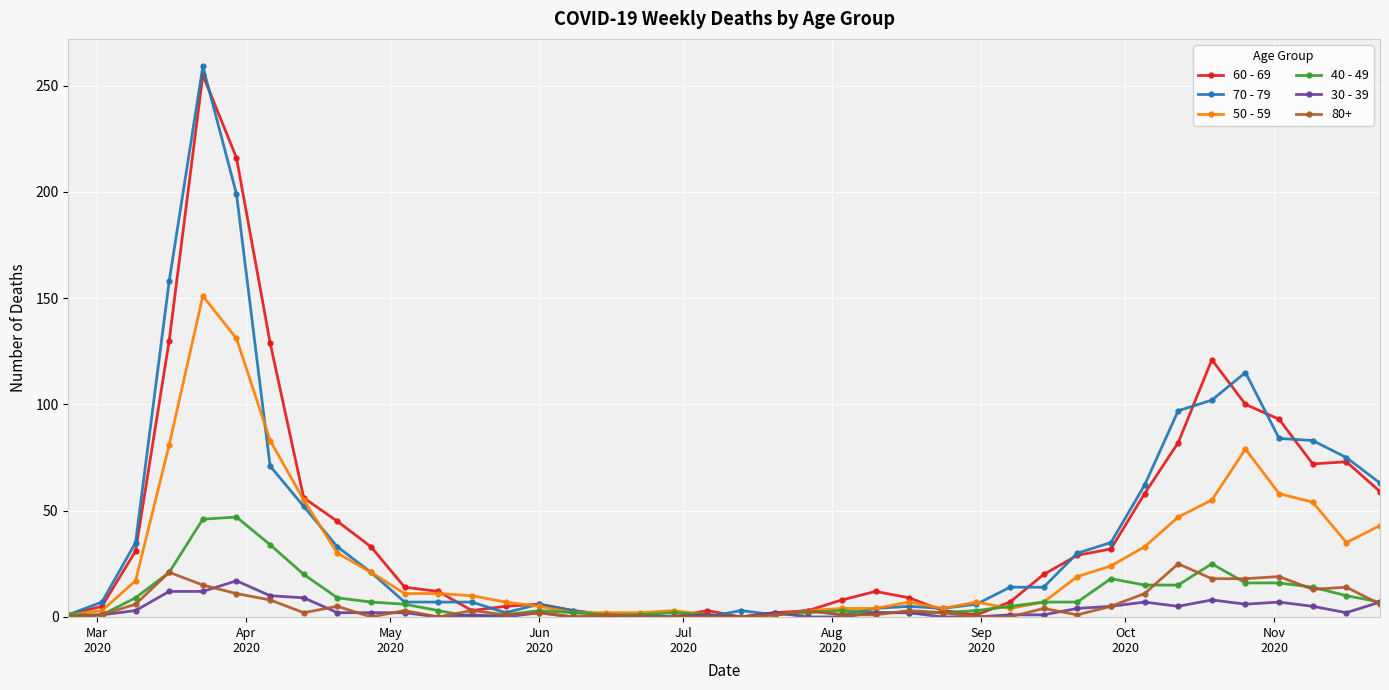

Which series has the widest spread of values?

70 - 79